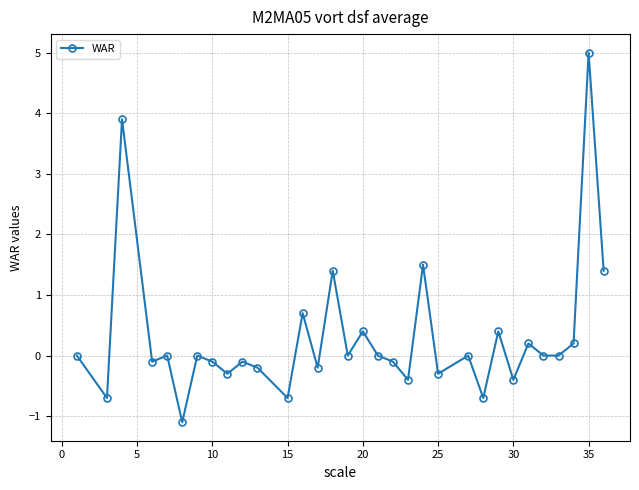

What is the maximum value shown in the chart?

5.0